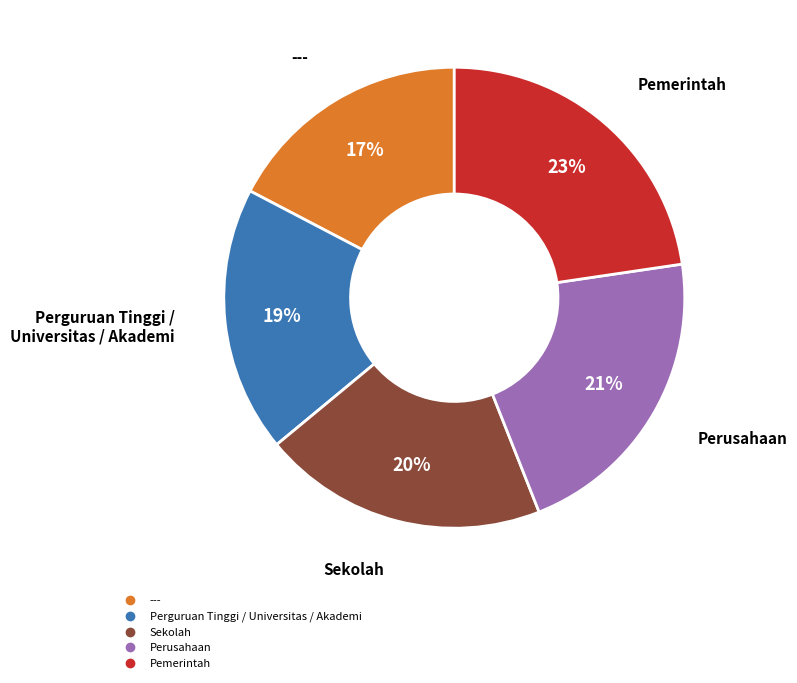

Approximately how many times larger is the value at Sekolah compared to Perguruan Tinggi / Universitas / Akademi?

1.1